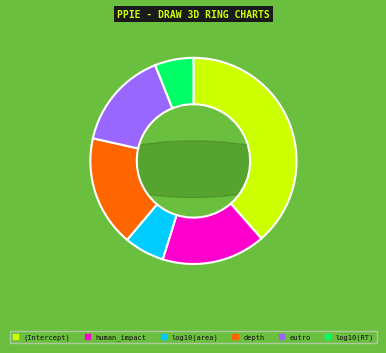

To the nearest percent, what is the combined percentage of log10(area) and (Intercept)?

45%